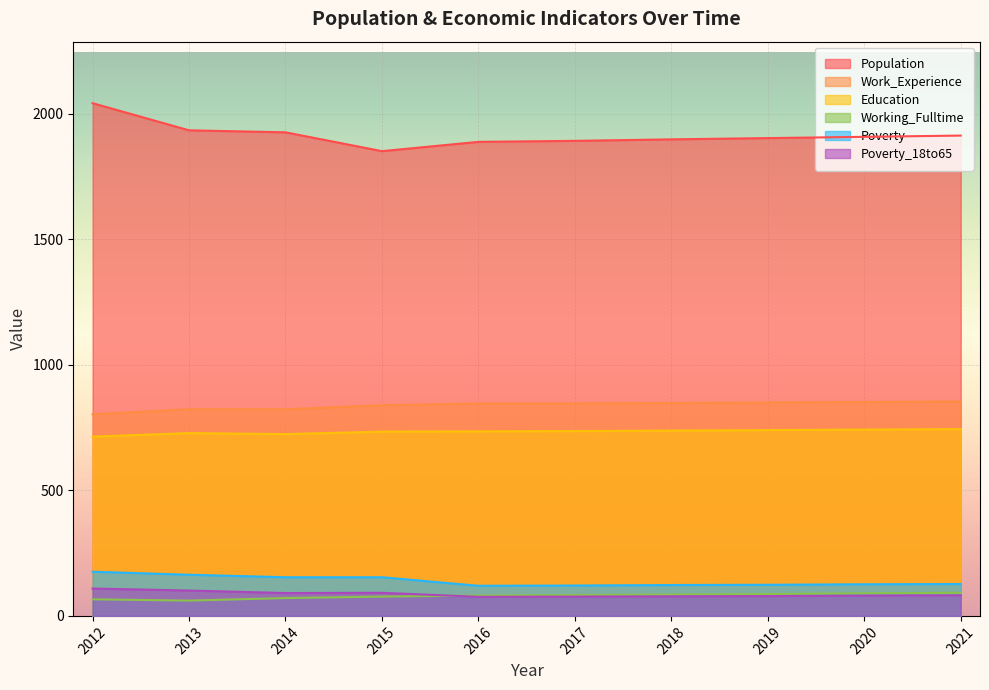

What is the value of the Poverty_18to65 point at the 7th from the left?

78